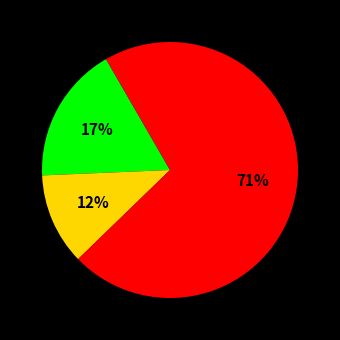

To the nearest percent, what is the average slice percentage?

33%